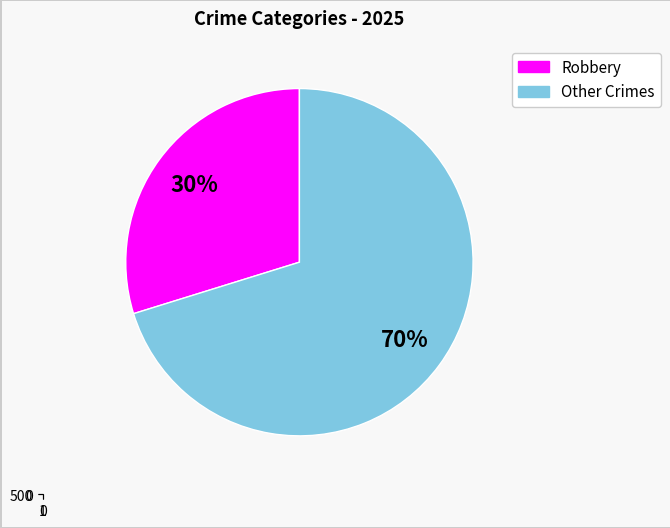

What percentage is the Robbery slice, to the nearest percent?

30%